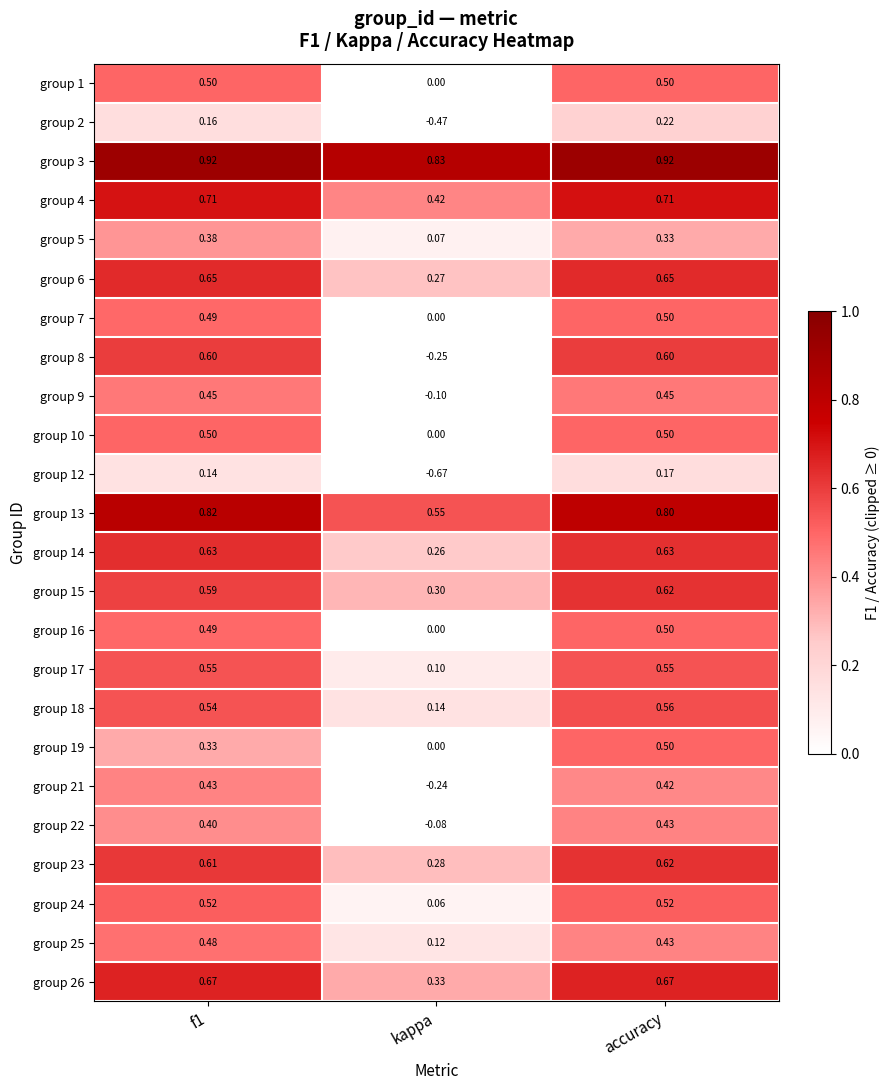

At which label is group 5 closest to 0?

kappa